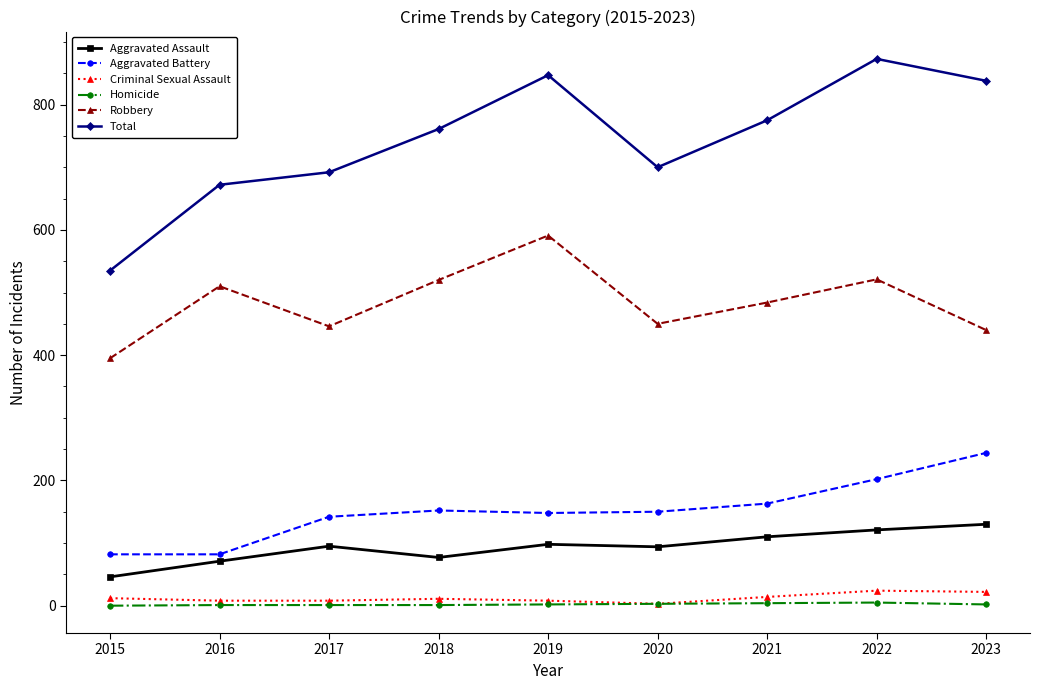

What is the greatest value displayed?

873